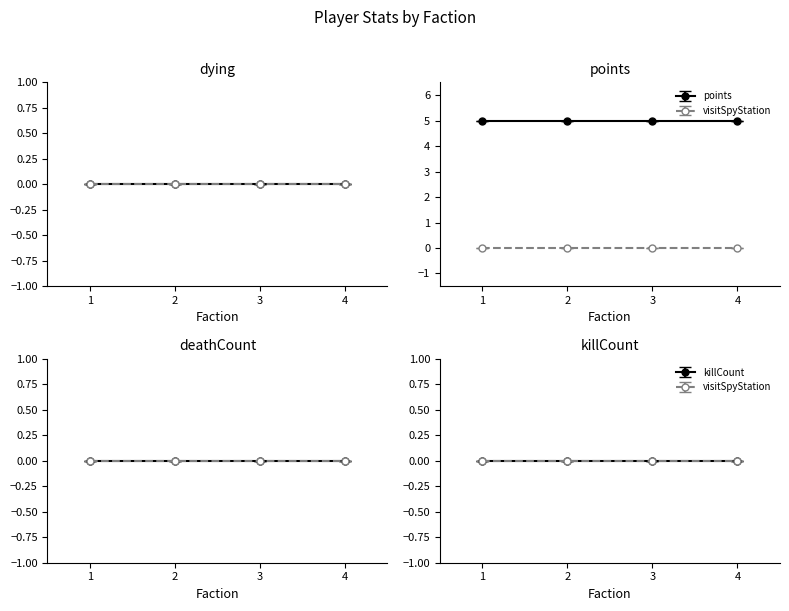

At how many categories does at least one series exceed 2?

4